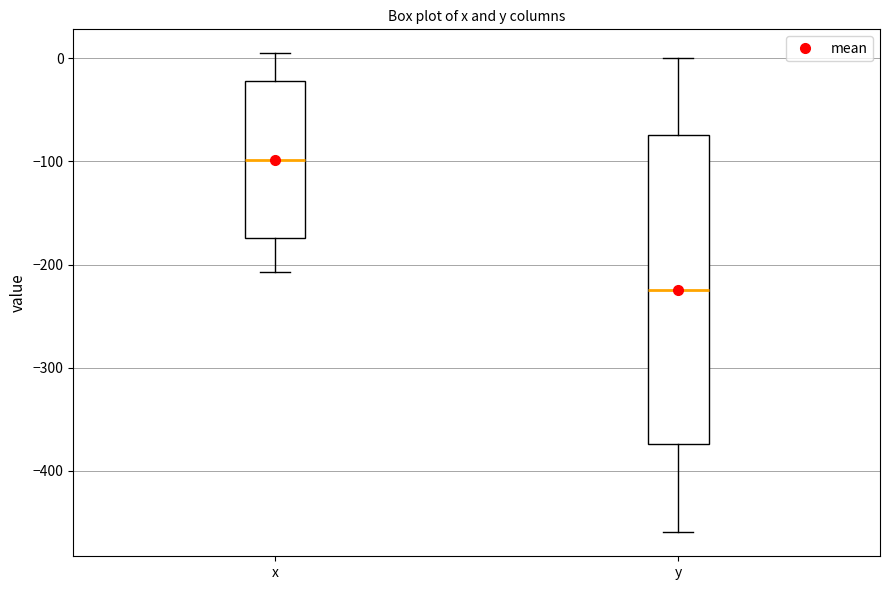

Reading left to right, transcribe this box plot: for each box, give where its median line is, the range the box spans, and where its two whiskers end, as read against the y-axis. The values are not printed on the chart, so give them approximately, as read against the axis.

x: median -100, box -170 to -20, whiskers -210 to 0
y: median -220, box -370 to -70, whiskers -460 to 0